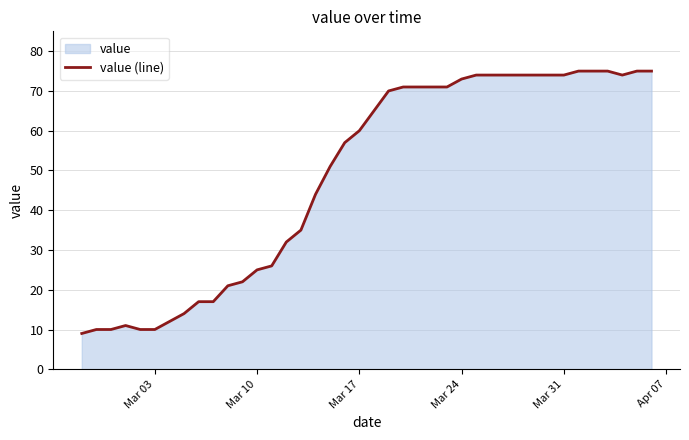

What is the smallest value displayed?

9